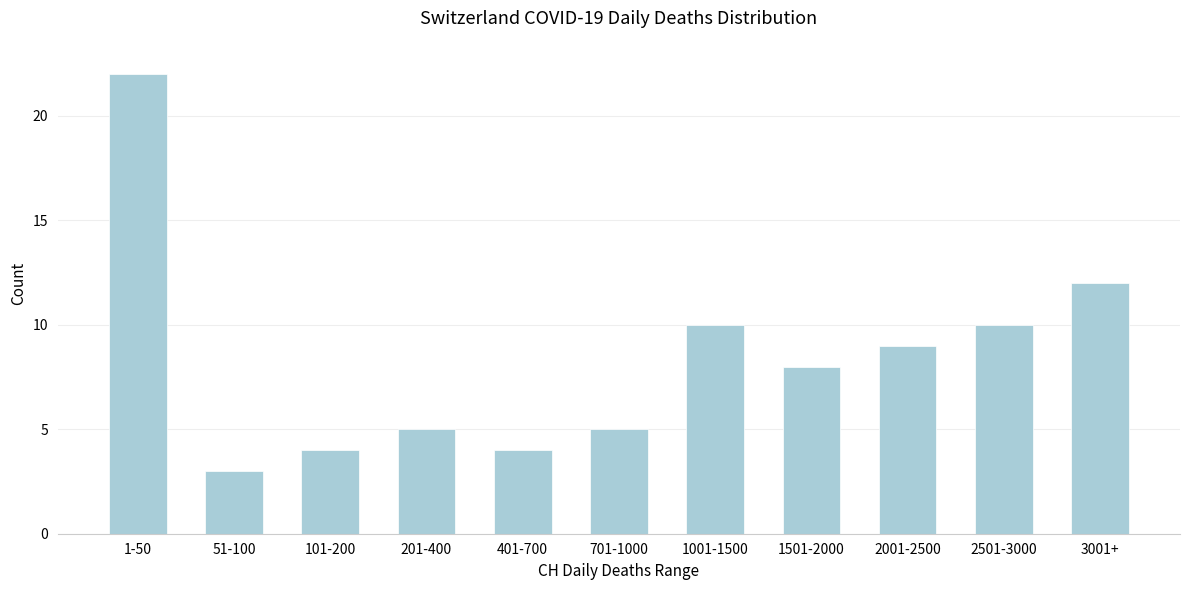

Reading right to left, list all the values displayed in this chart.

12	10	9	8	10	5	4	5	4	3	22